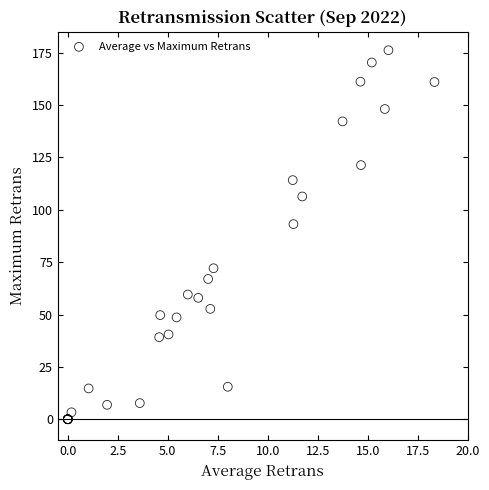

What Y value in the scatter plot is closest to 88?

93.2